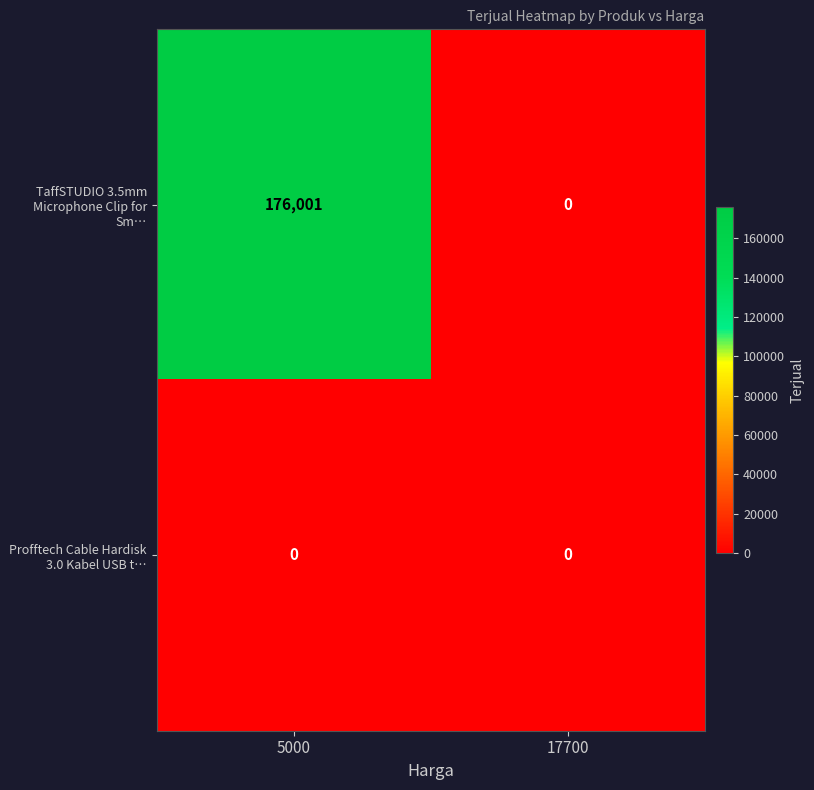

Which series has the largest total across all categories?

row_0